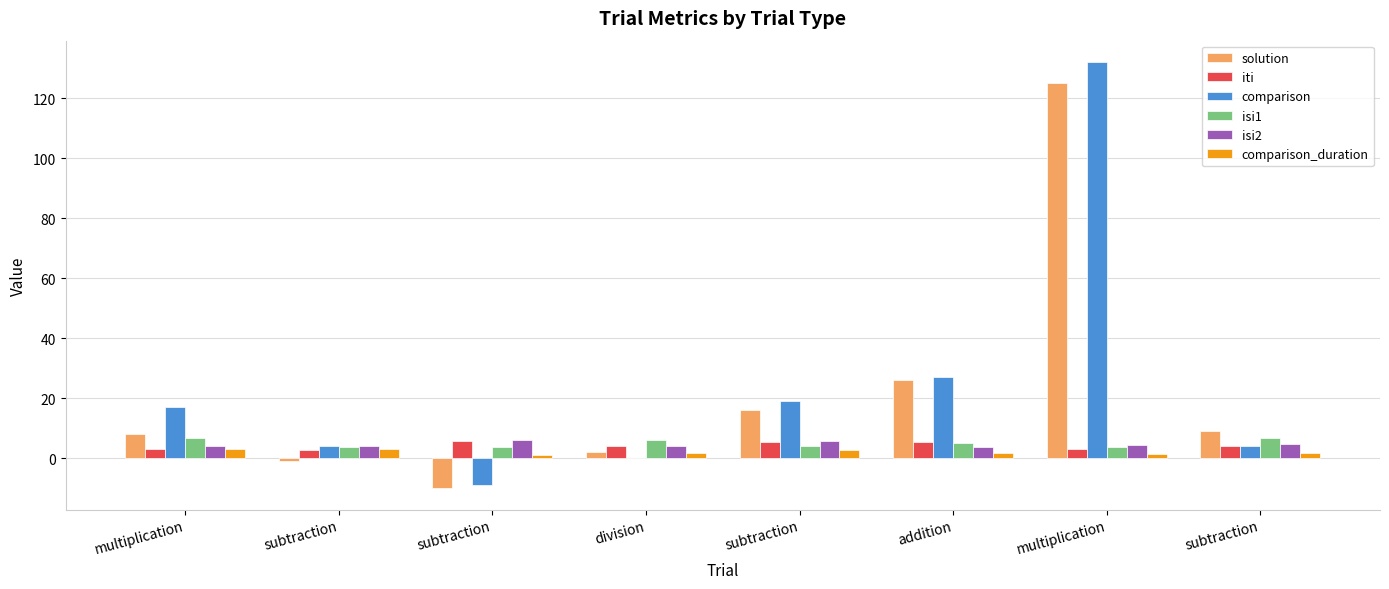

How many isi1 values are between 3 and 6?

6